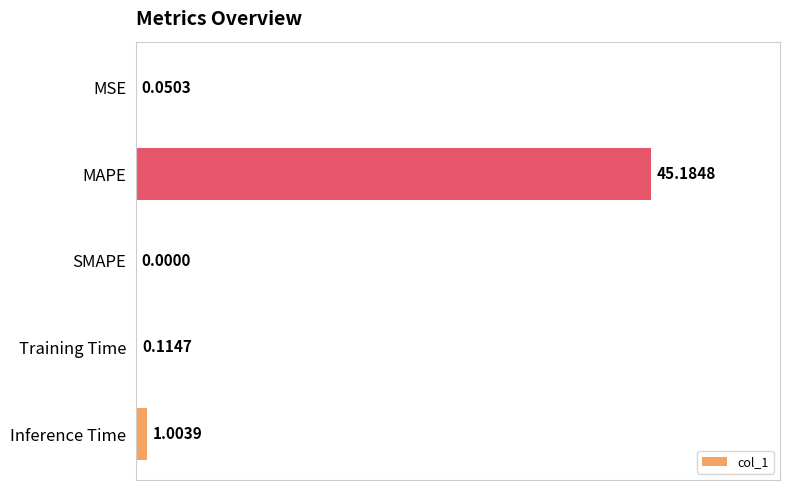

What is the change in value from MAPE to SMAPE?

-45.2